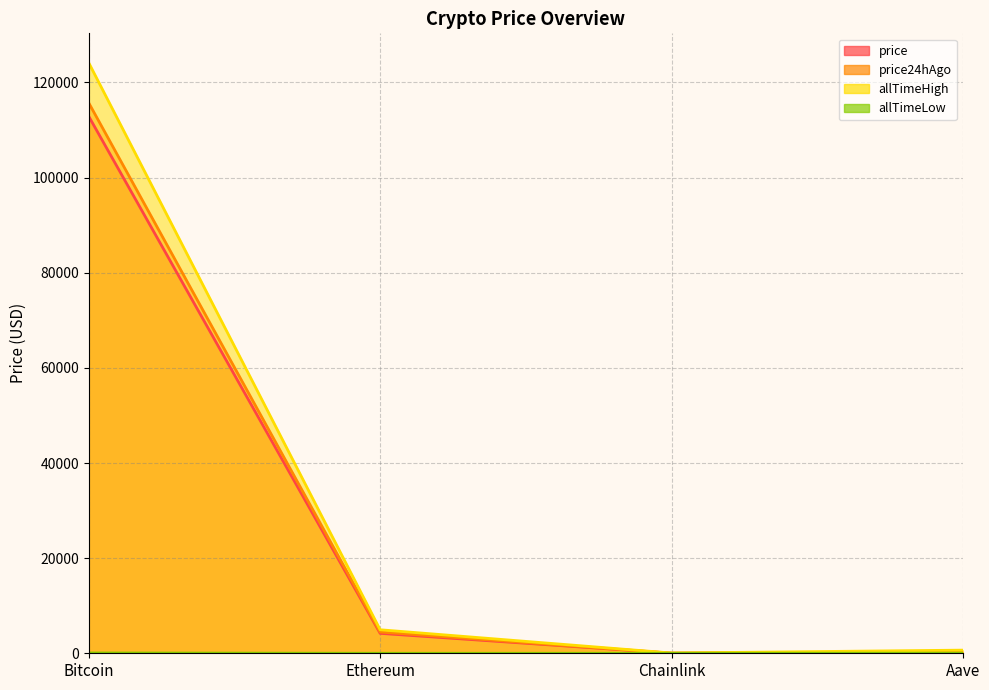

Is it true that price equals 27601.1 at Bitcoin?

False